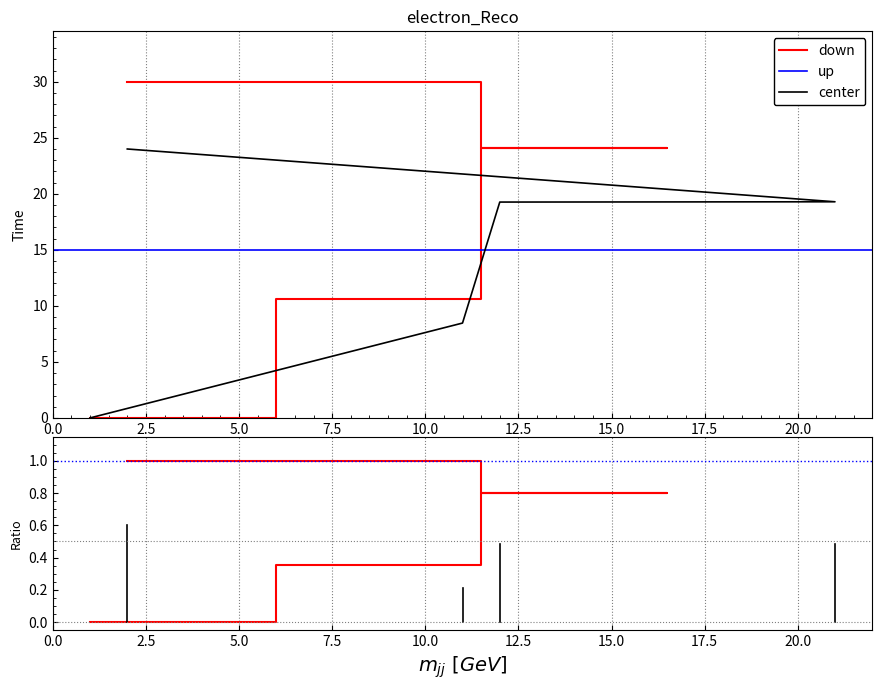

What position from the right is 11?

4